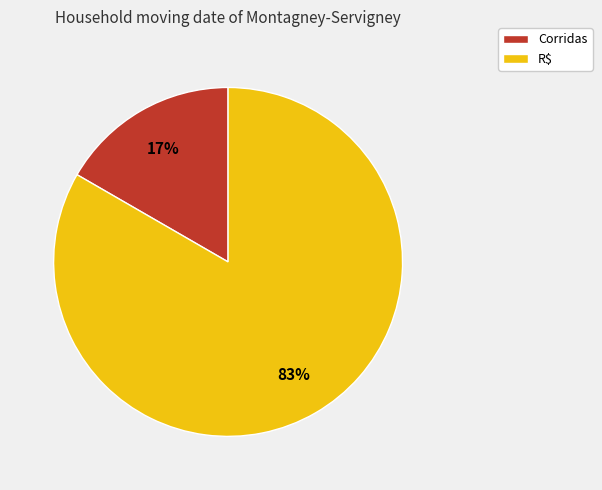

Which slice is the smallest?

Corridas